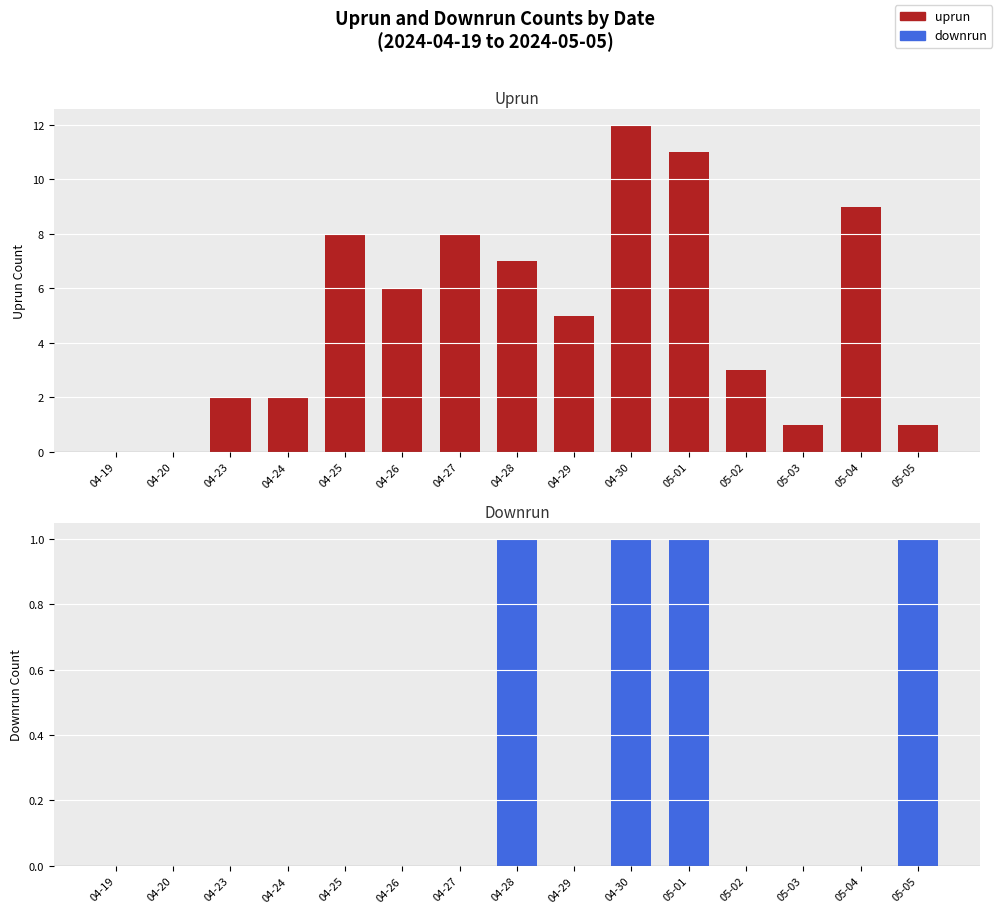

What is the total value across all series at 05-04?

9